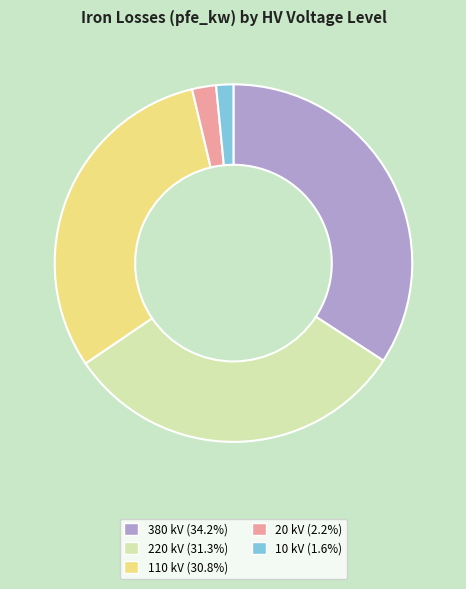

Which category has the smallest portion of the pie?

10 kV